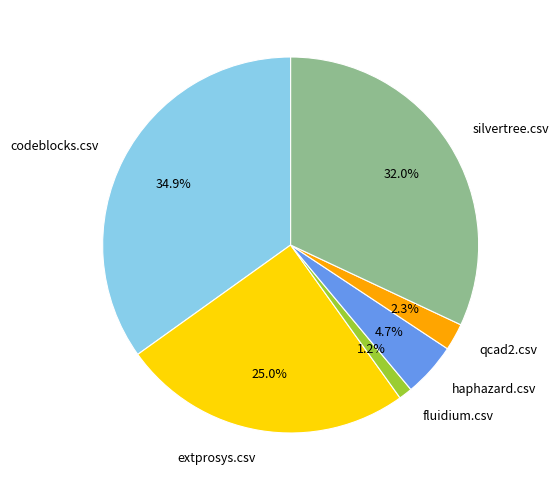

Which slice is the smallest?

fluidium.csv